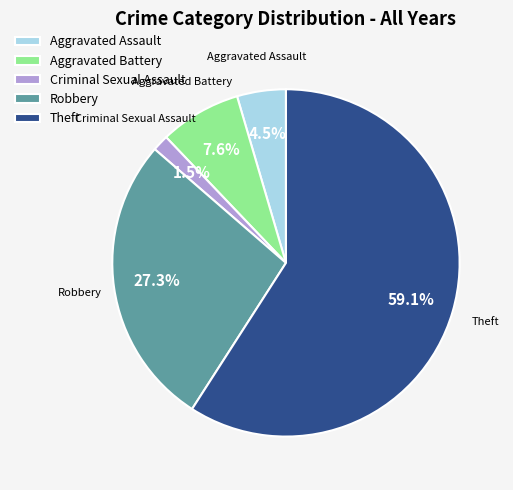

How many segments does this pie chart have?

5